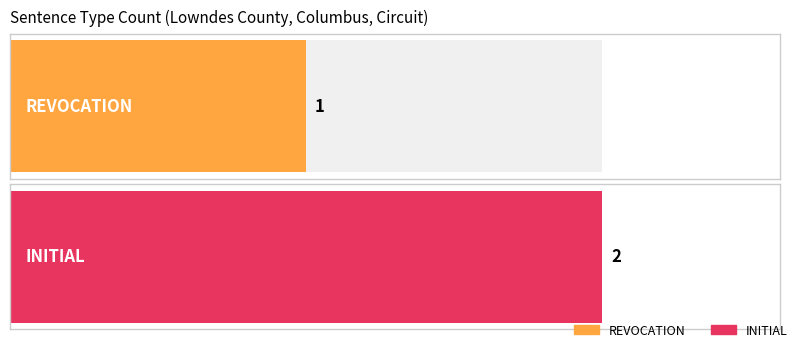

The ENTRY OF PLEA series shows 1 at REVOCATION HEARING. True or false?

False